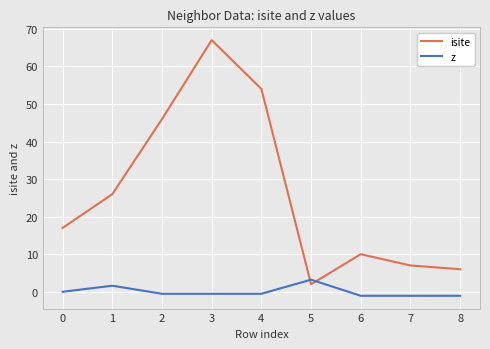

The z series shows -0.5 at 3. True or false?

True